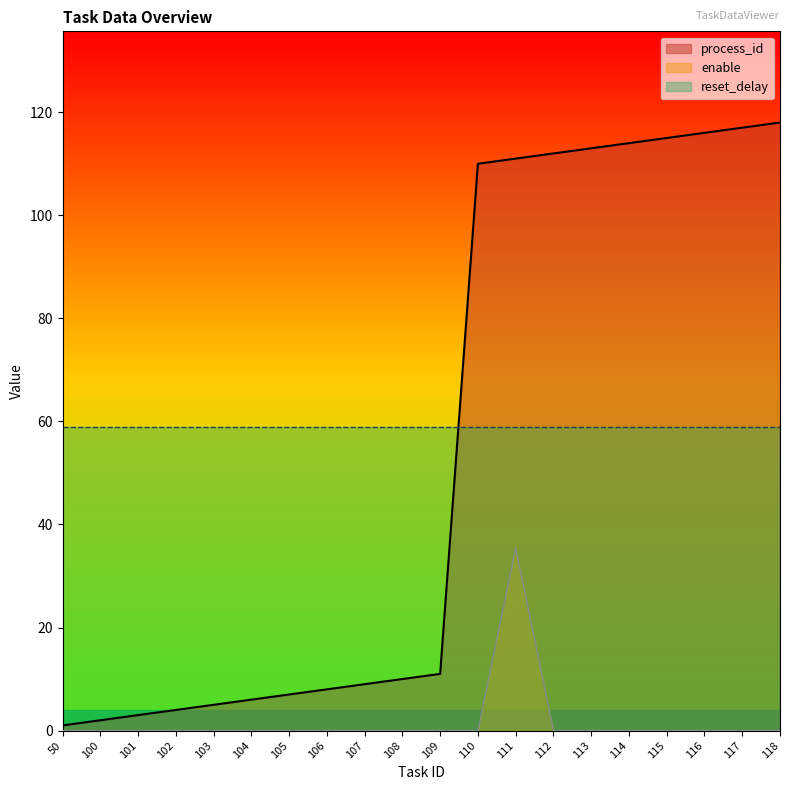

What are all the series names shown in the legend?

process_id, enable, reset_delay